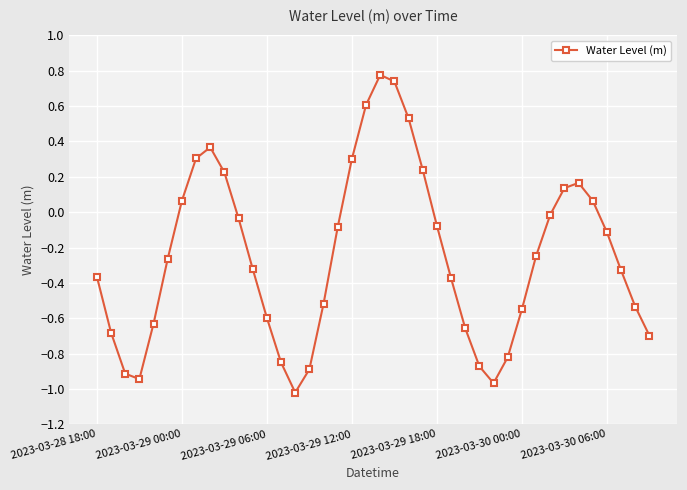

How many interior local valleys (lower than both neighbors) does the data have?

3